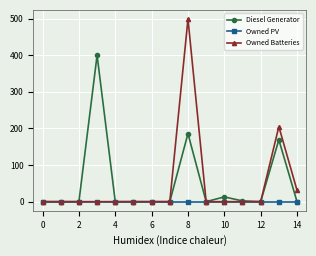

Rank the series by their maximum value, from highest to lowest.

Owned Batteries, Diesel Generator, Owned PV